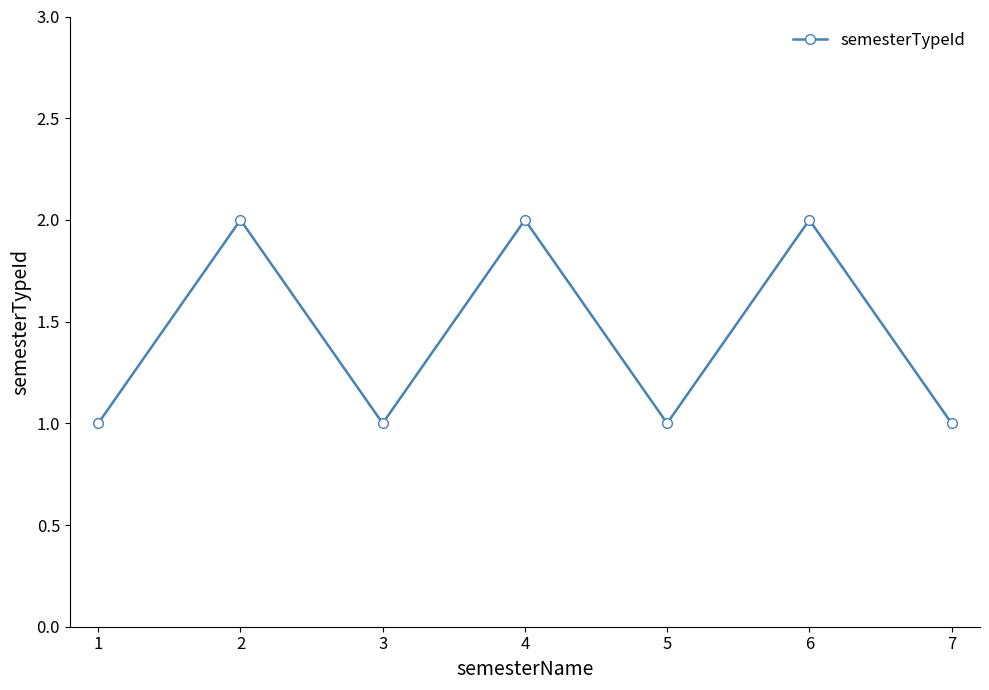

Between 4 and 7, which is larger?

4